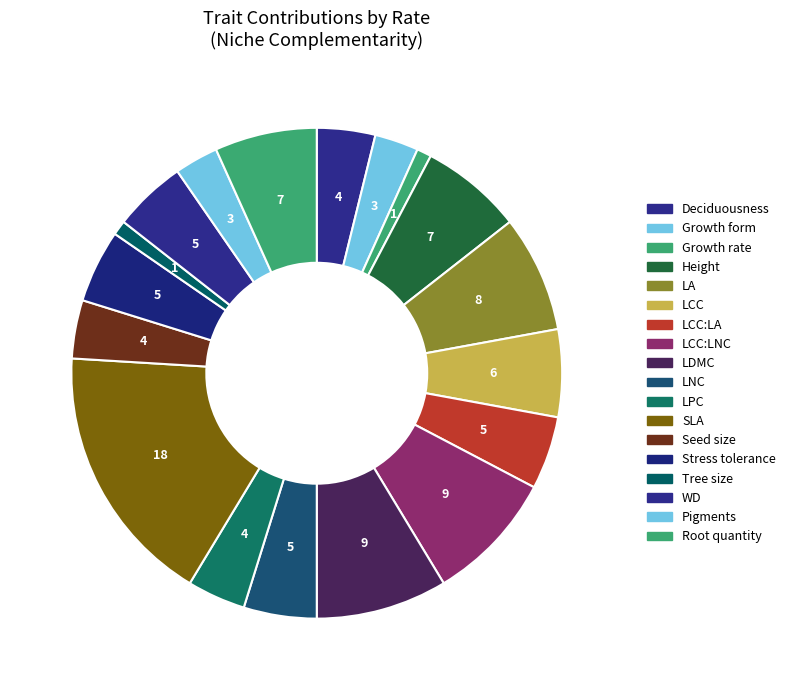

How many segments does this pie chart have?

18